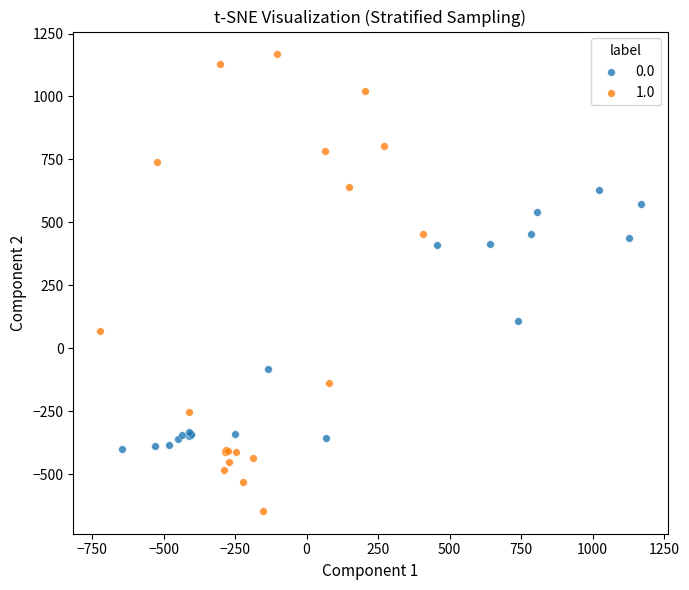

Which series reaches the minimum Y coordinate?

1.0